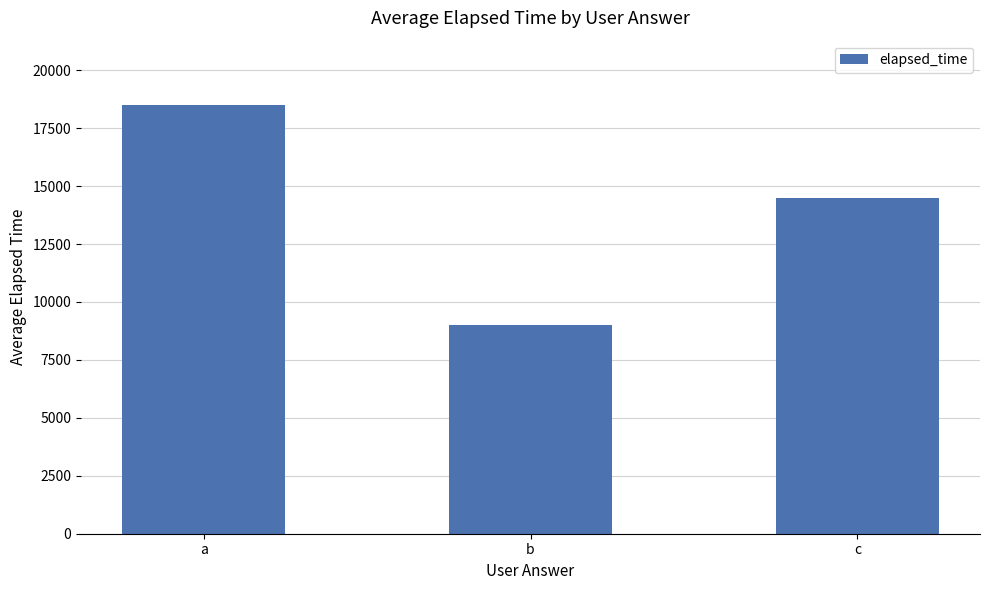

Approximately how many times larger is the value at b compared to c?

0.6